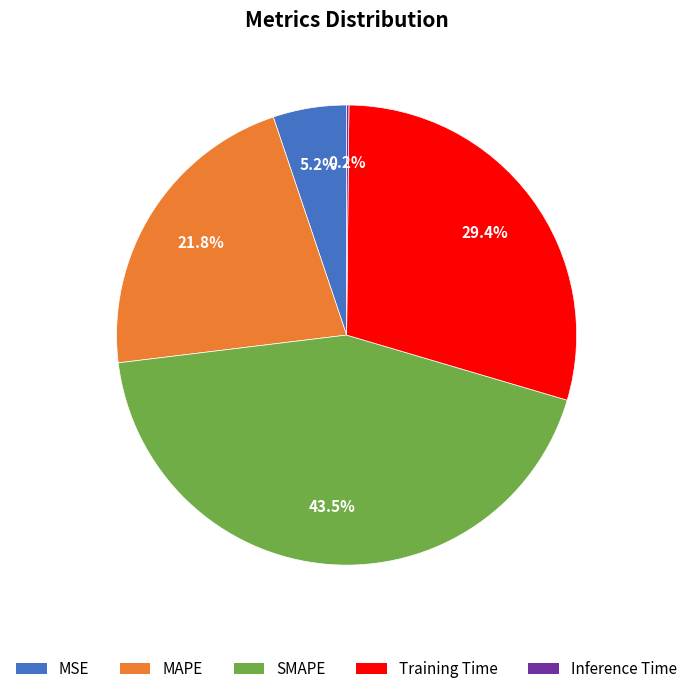

What is the total percentage of Training Time and MSE?

34.6%